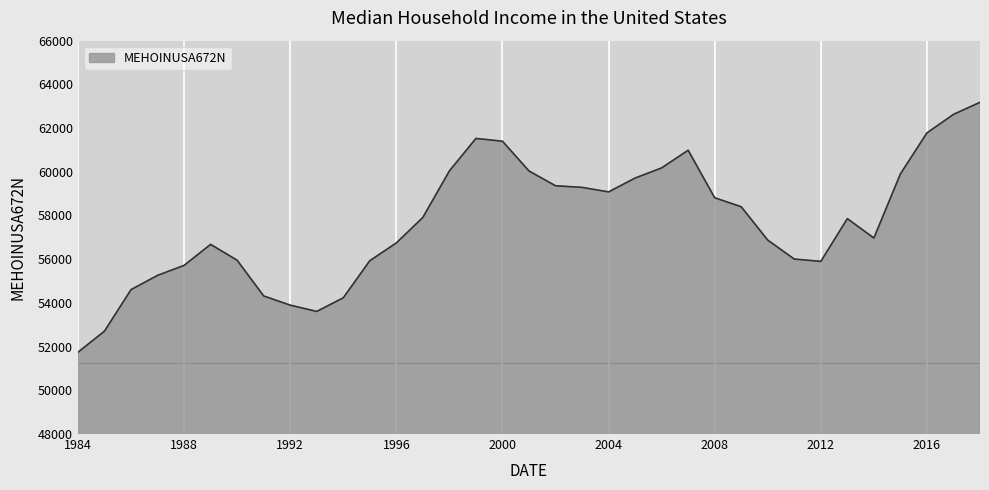

What is the greatest value displayed?

63179